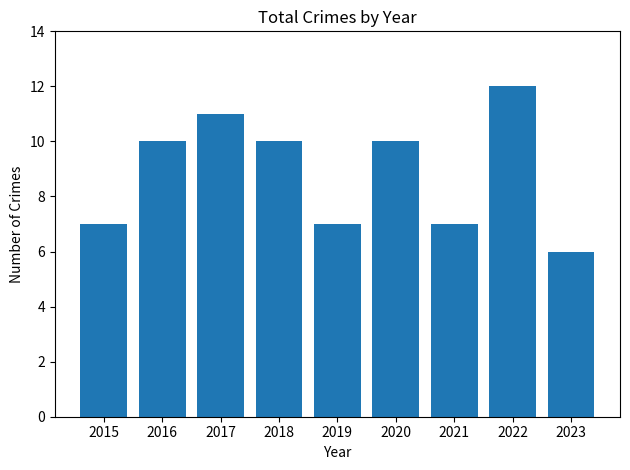

What is the average value?

9